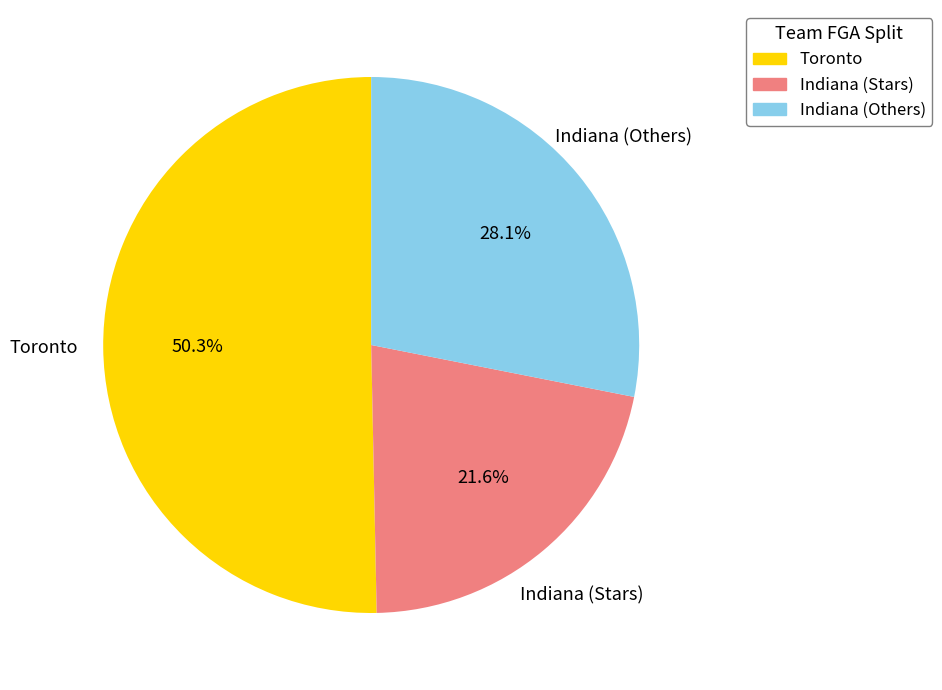

Does Indiana (Stars) account for over 50% of the chart?

No